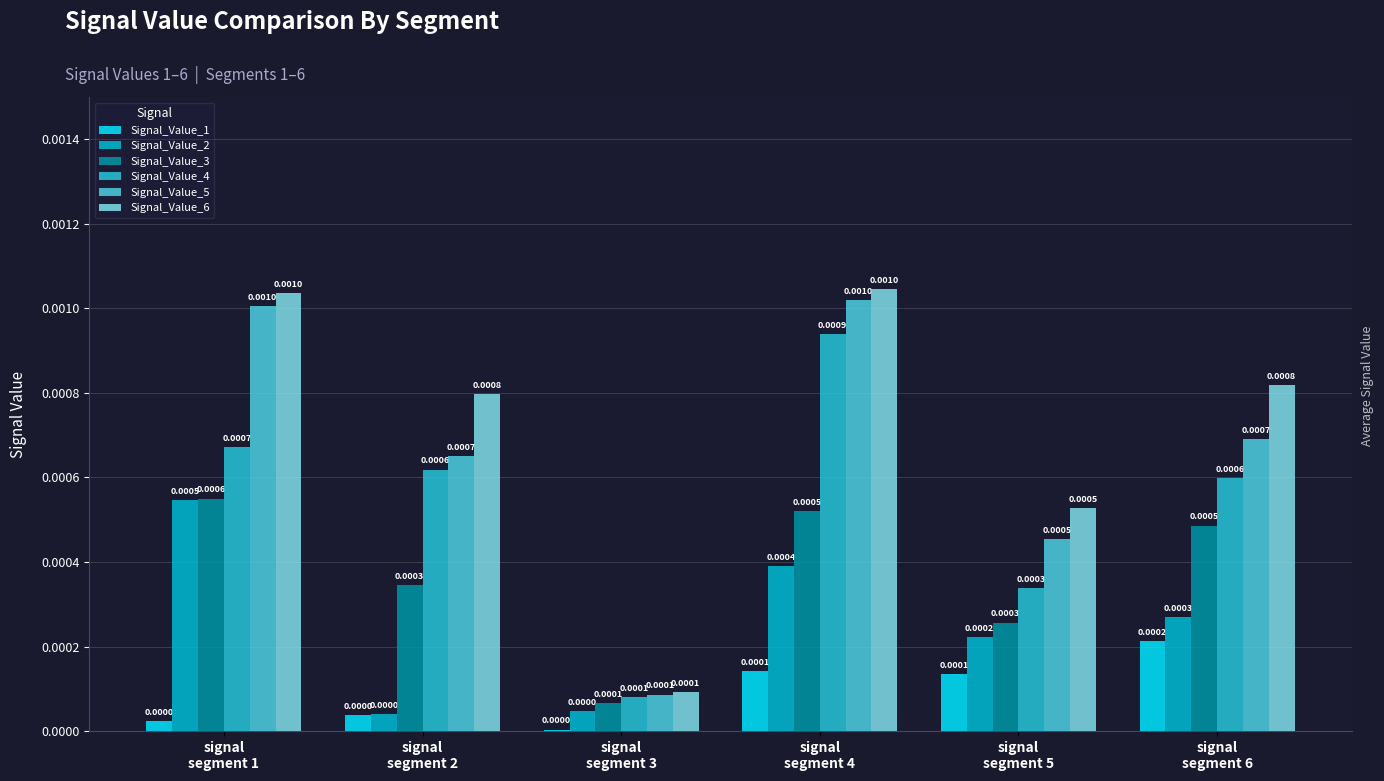

At which category does the chart reach its peak across all series?

signal
segment 4